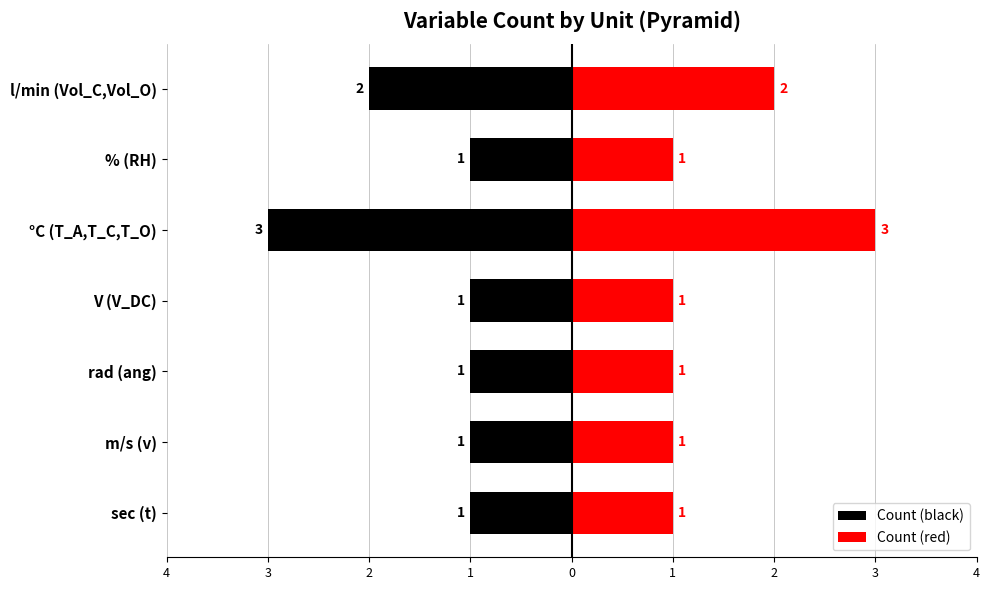

What is the difference between the second highest and second lowest values in the Count (black) series?

1